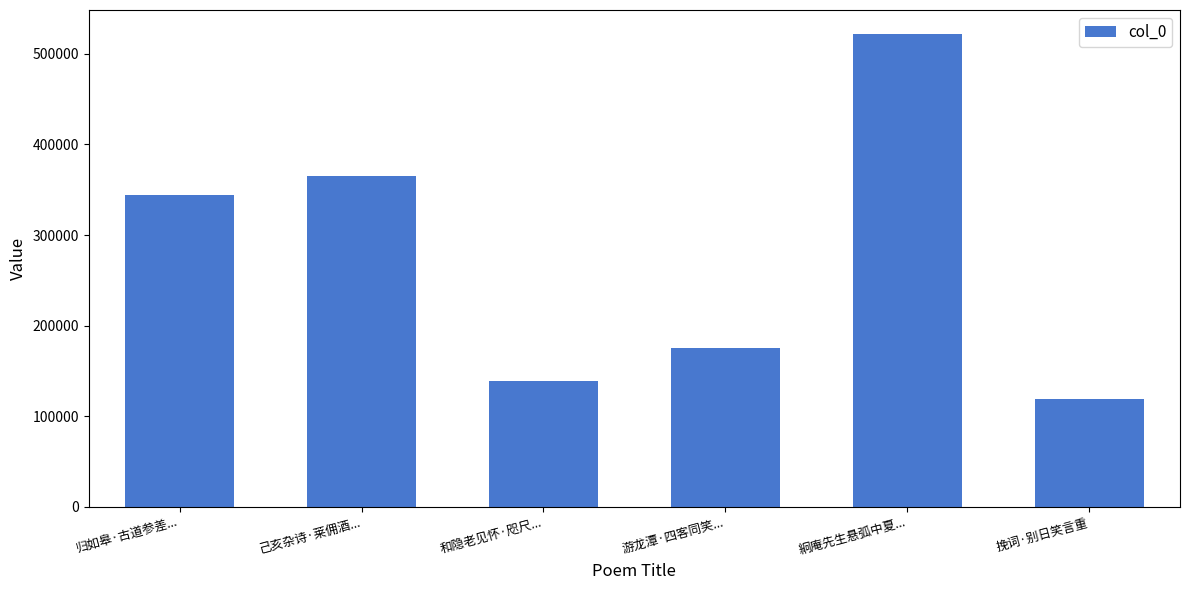

Reading left to right, what are all the values shown in this chart?

344607	365686	139260	175724	522379	118625